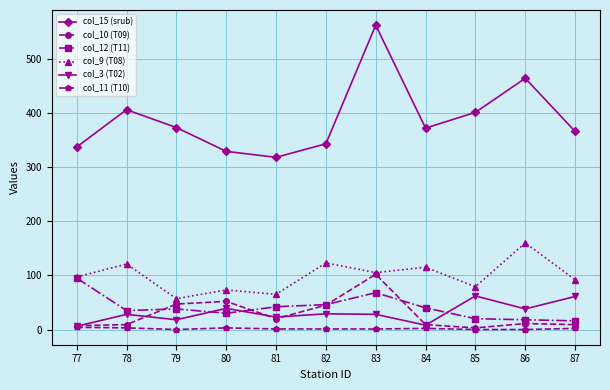

Does the chart display data point markers on the line(s)?

Yes